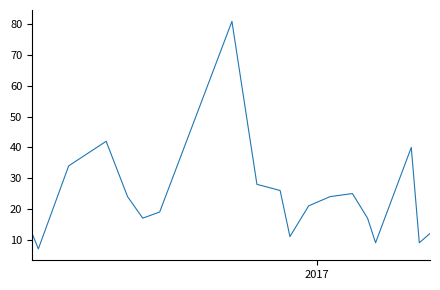

What is the minimum value shown in the chart?

7